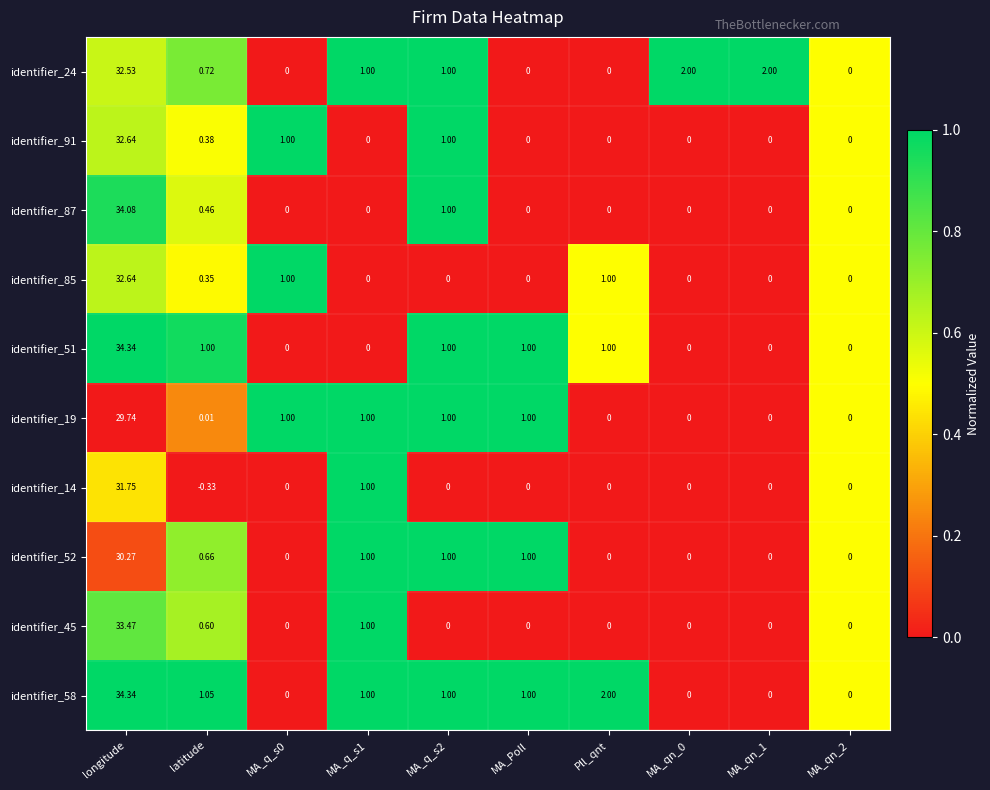

At which category does the chart reach its peak across all series?

longitude